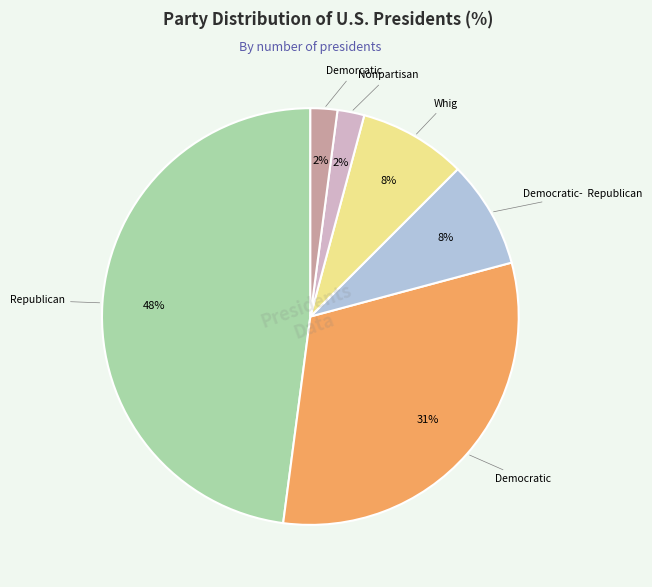

To the nearest percent, what is the average slice percentage?

17%